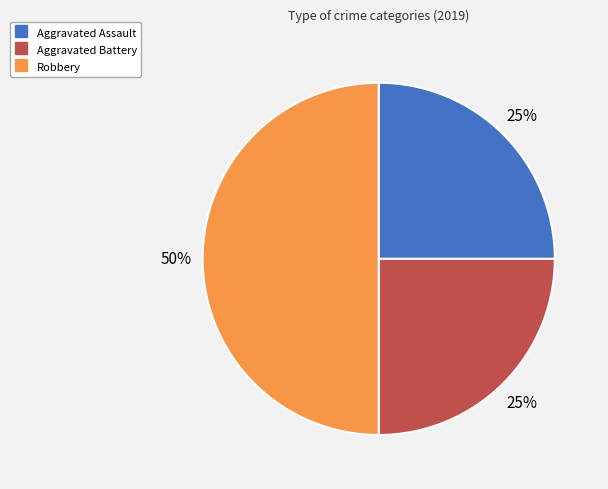

How many slices are in this pie chart?

3